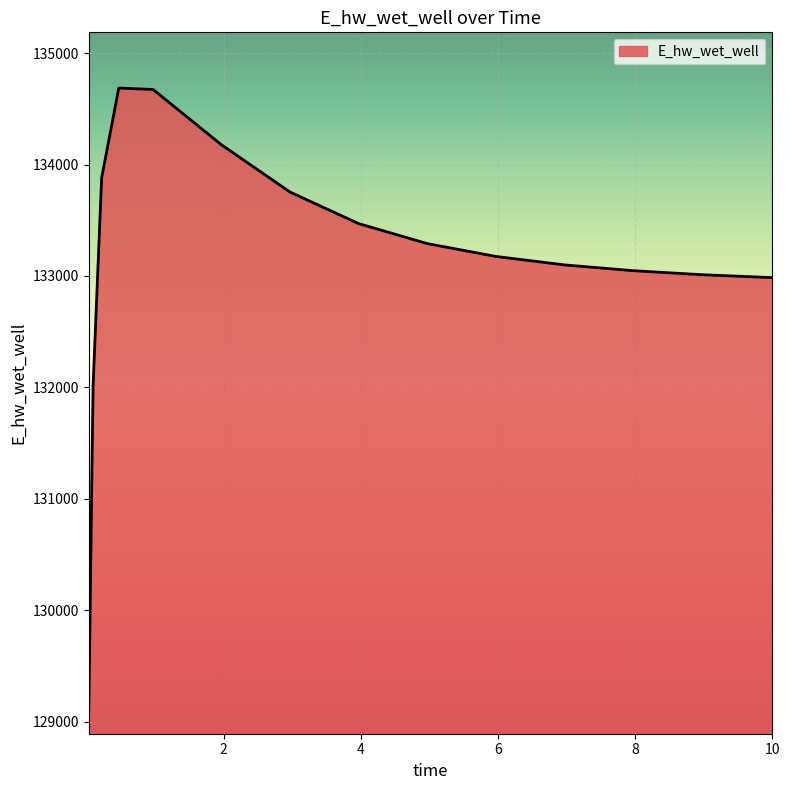

Count the number of categories in the chart.

15